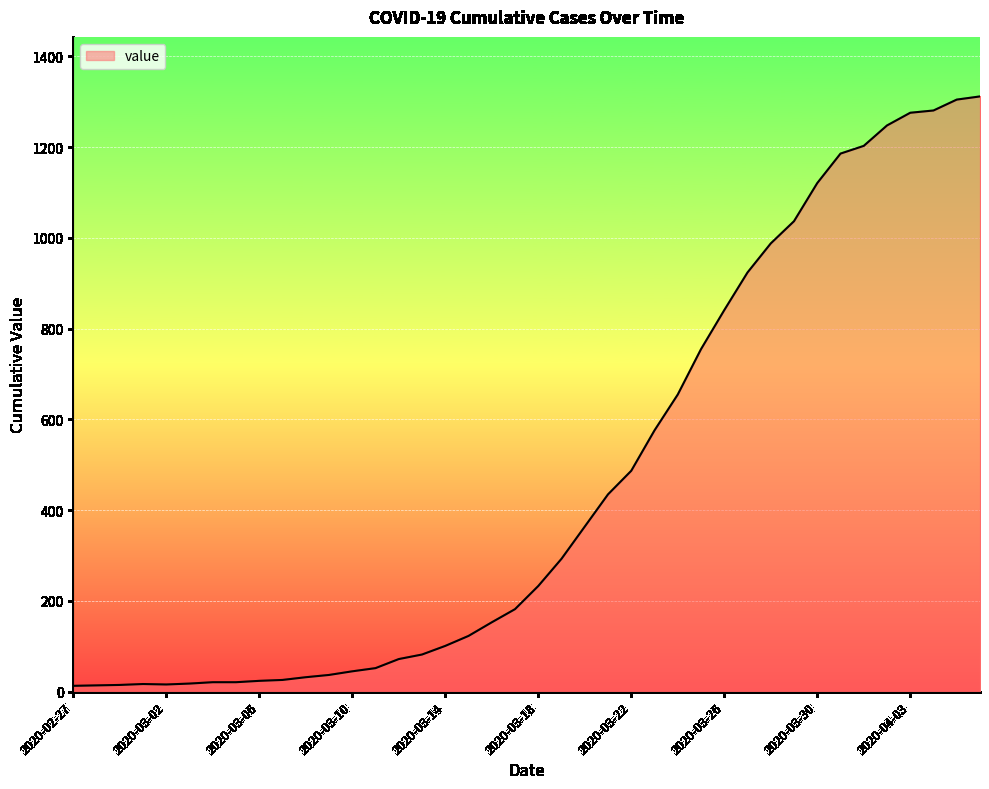

What is the difference between the maximum and minimum values?

1299